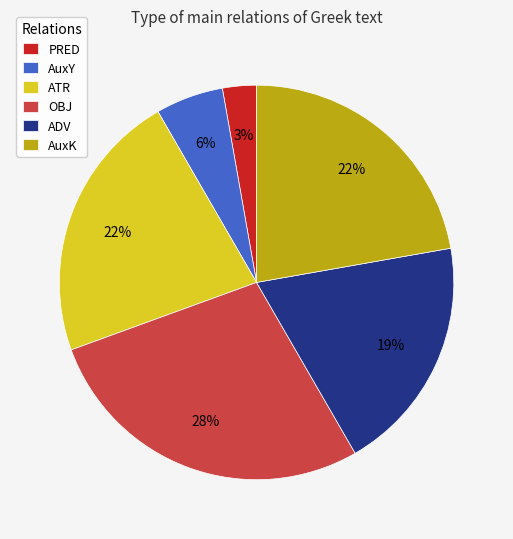

To the nearest percent, what is the difference between the largest and smallest slice percentages?

25%